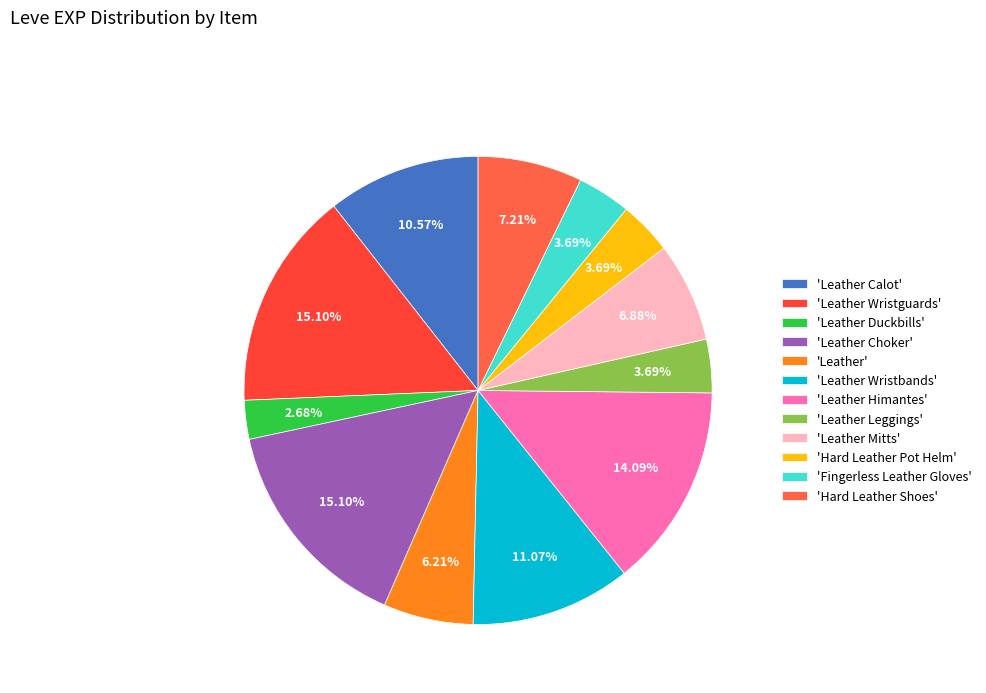

How many slices are in this pie chart?

12